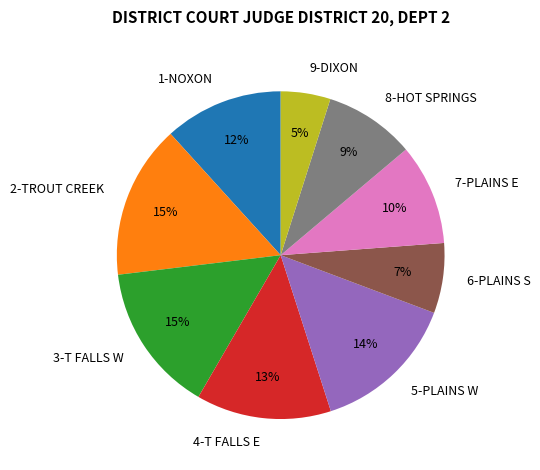

Count the number of slices in the pie.

9